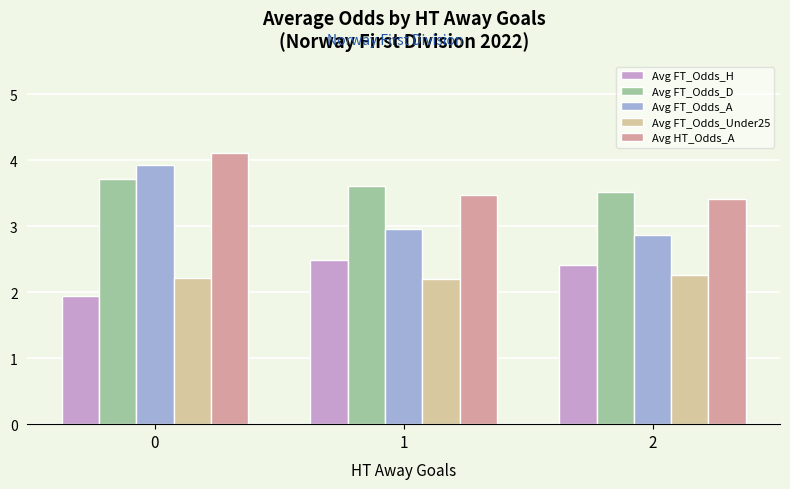

What is the total value across all series at 2?

14.5